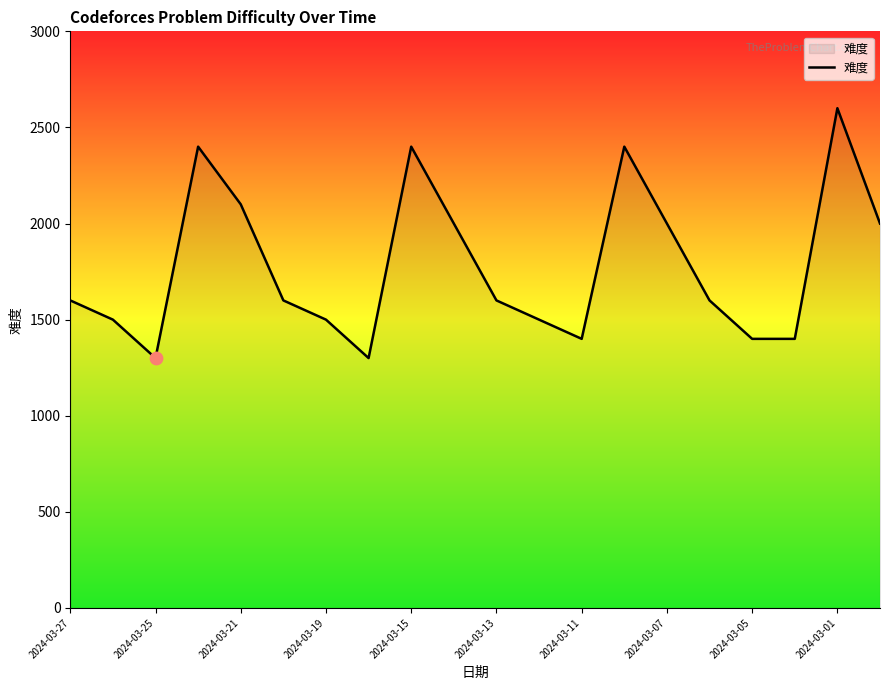

What is the difference between the maximum and minimum values?

1300